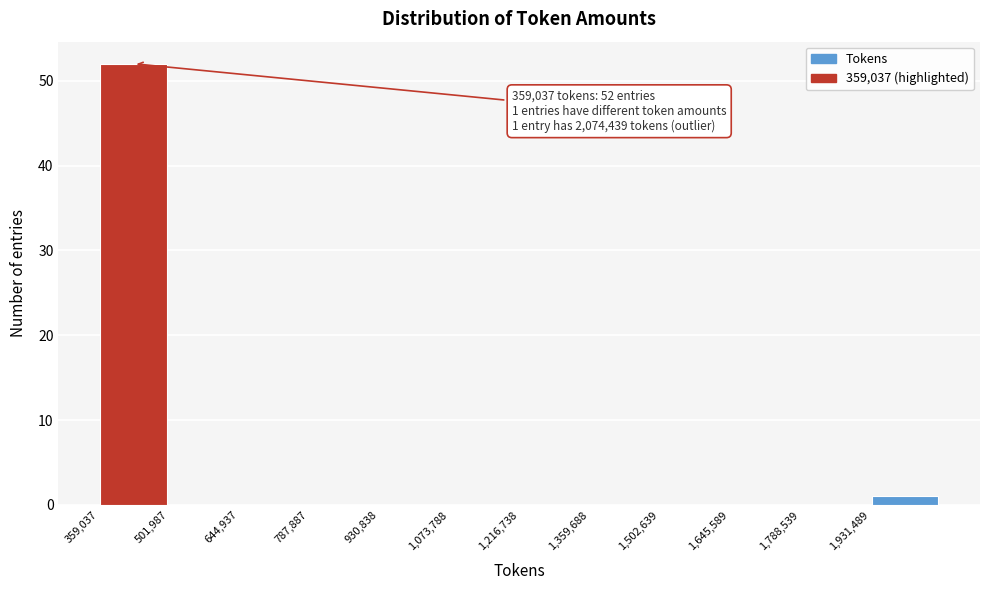

Over which range of the x-axis is the bar tallest?

360000 to 500000